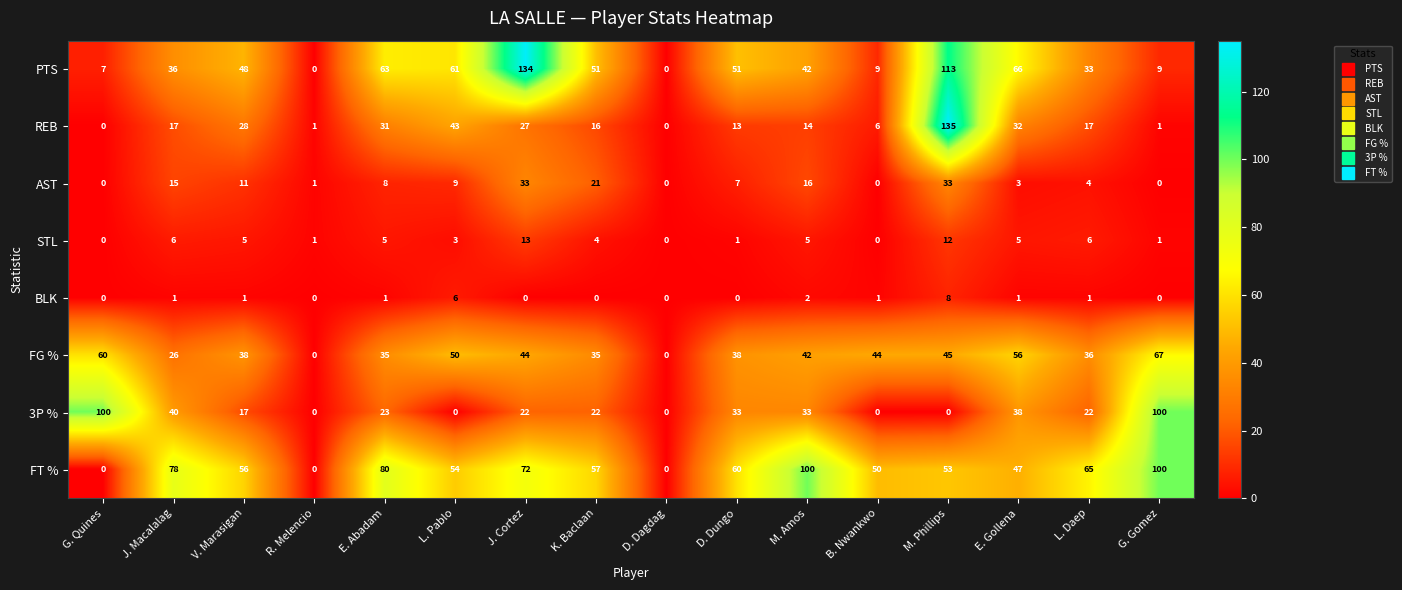

How many data points in REB are less than 17?

8